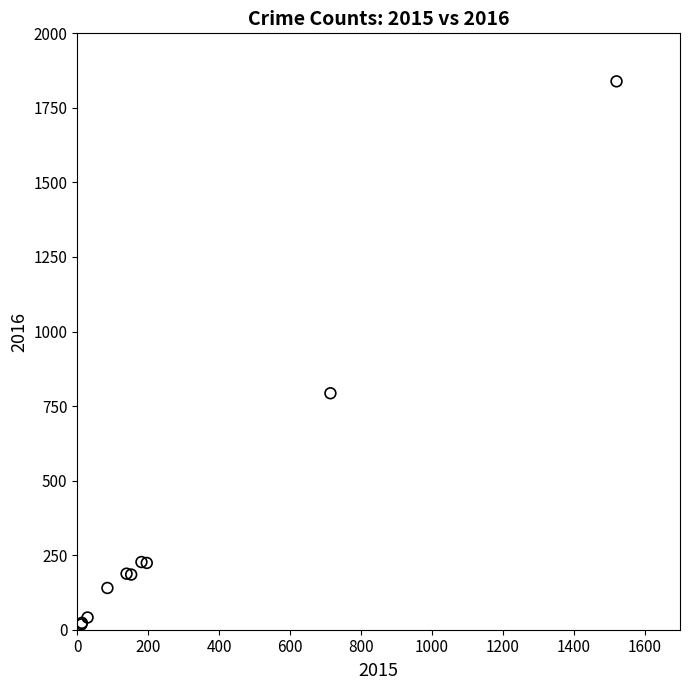

What Y value in the scatter plot is closest to 928?

793